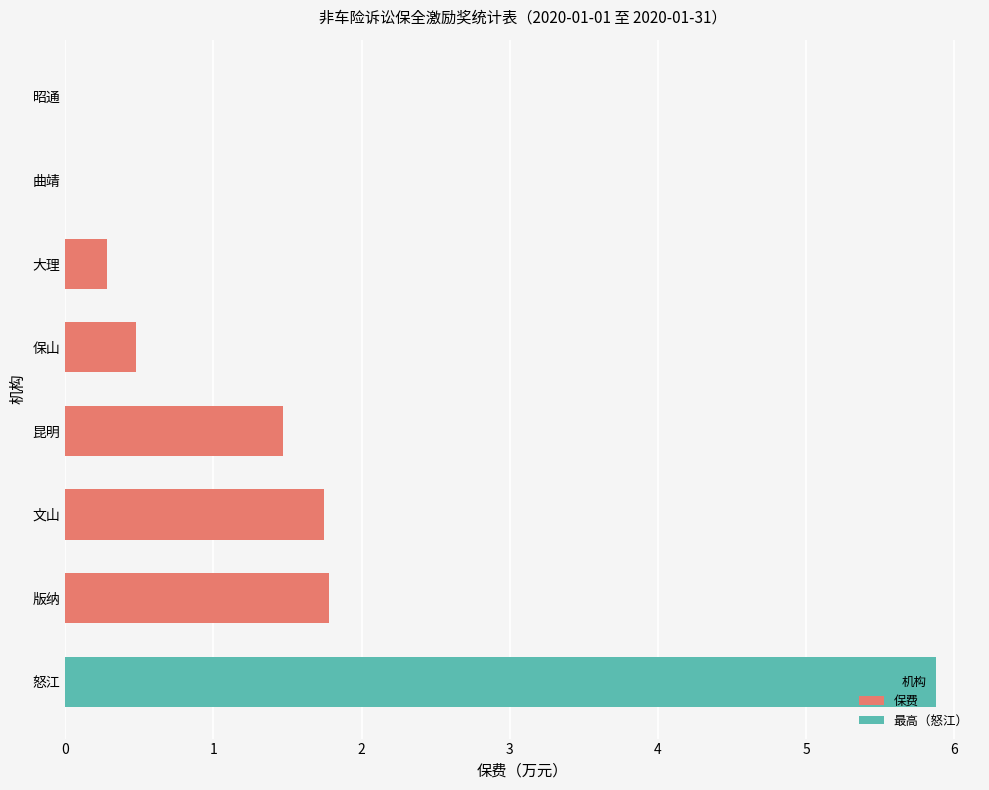

Read the value at 保山.

0.5